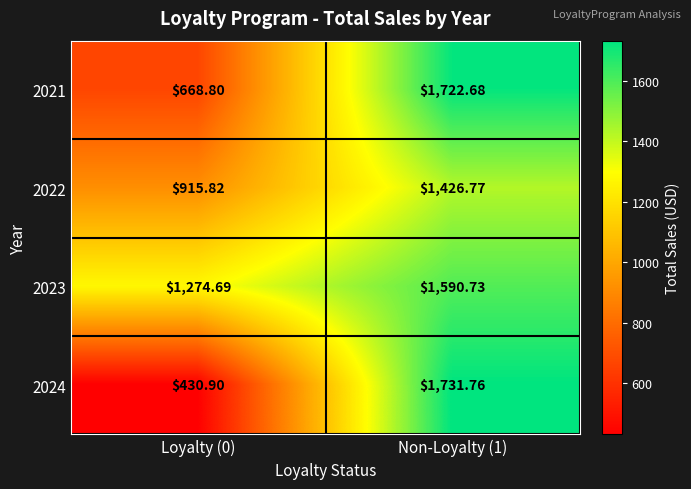

Is the value of 2022 at Non-Loyalty (1) greater than the value of 2023 at Non-Loyalty (1)?

No